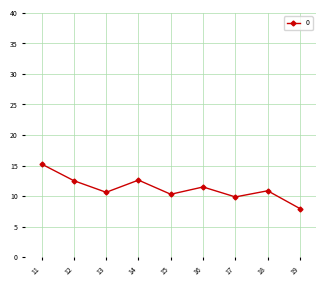

Is it true that the value at 17 is 5.8?

False